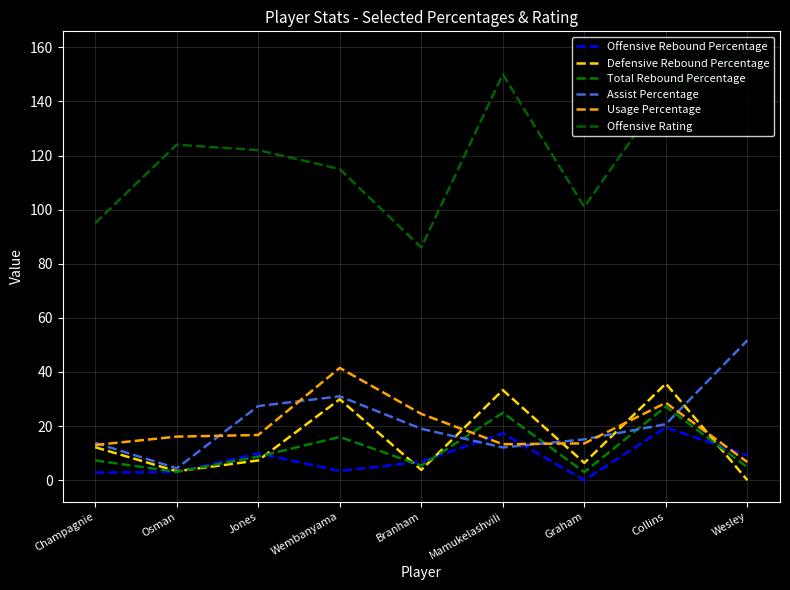

Which label corresponds to the largest value in the chart?

Wesley